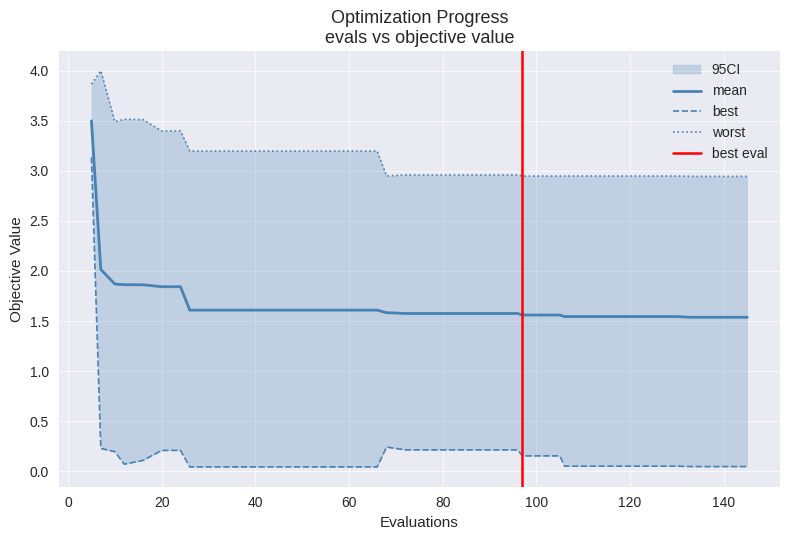

Which series has the largest range (max minus min)?

best